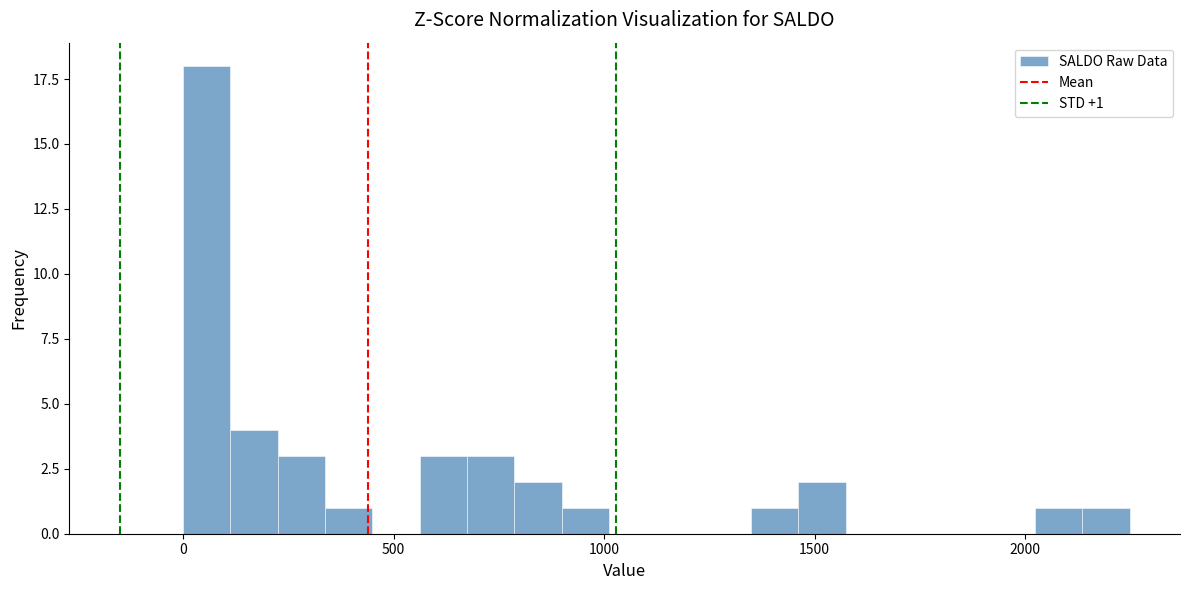

Read against the x-axis, roughly where is the centre of the tallest bar?

50